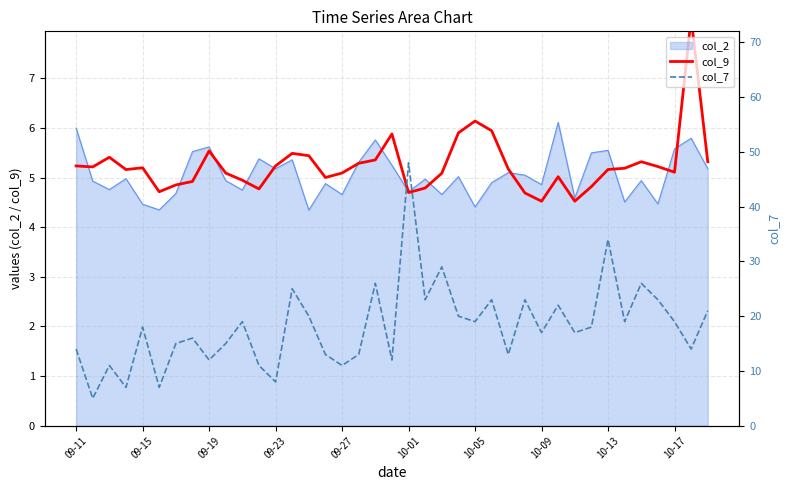

True or false: col_9 has more than 0 interior local peaks.

True